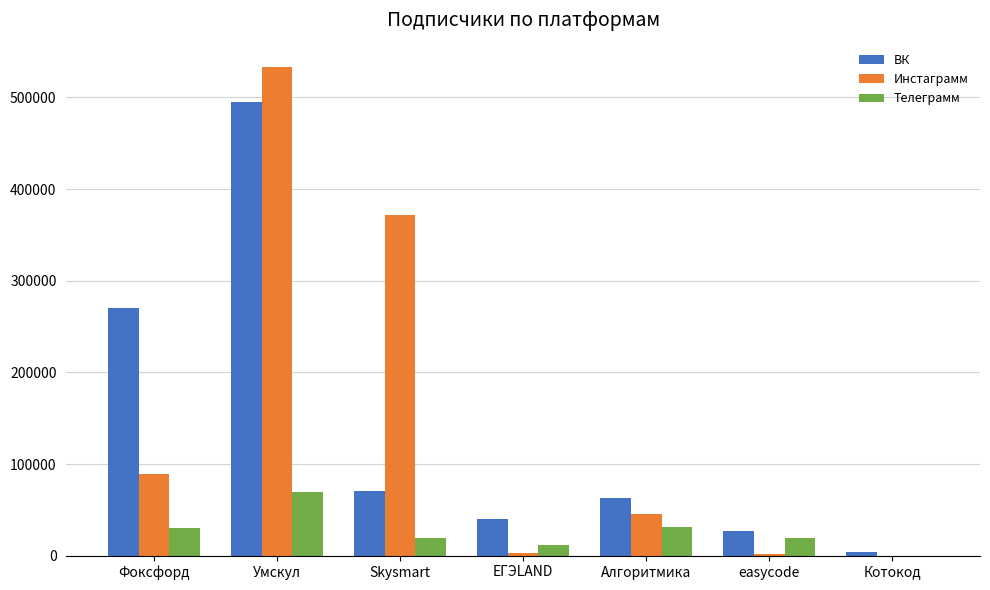

What are all the series names shown in the legend?

ВК, Инстаграмм, Телеграмм